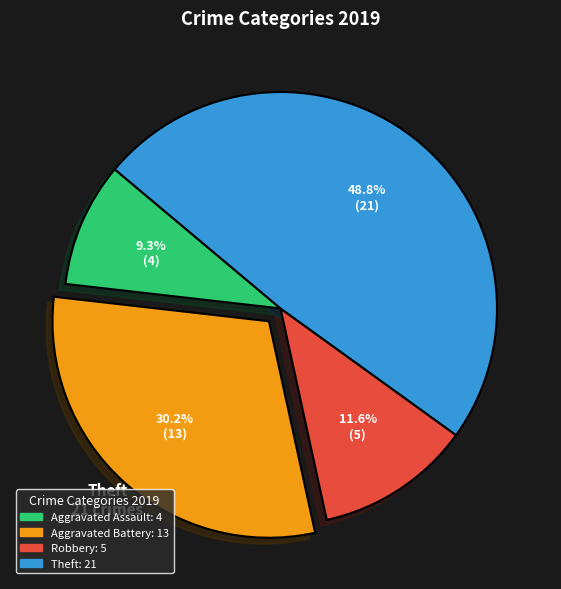

How many slices are in this pie chart?

4